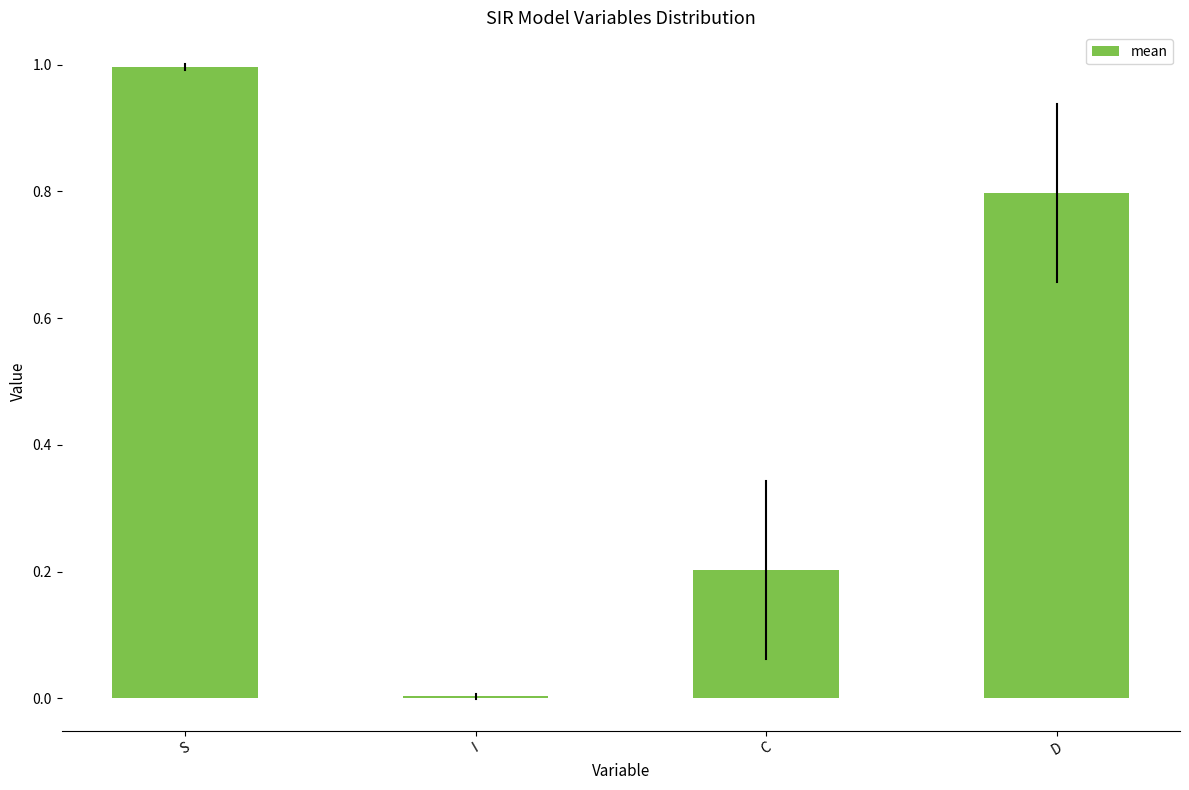

What value does the data have at S?

1.0